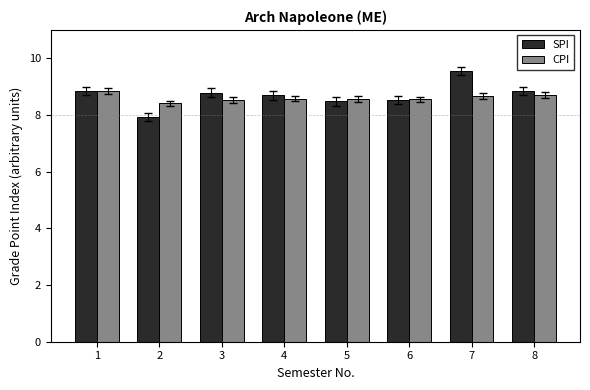

The CPI series shows 8.6 at 5. True or false?

True